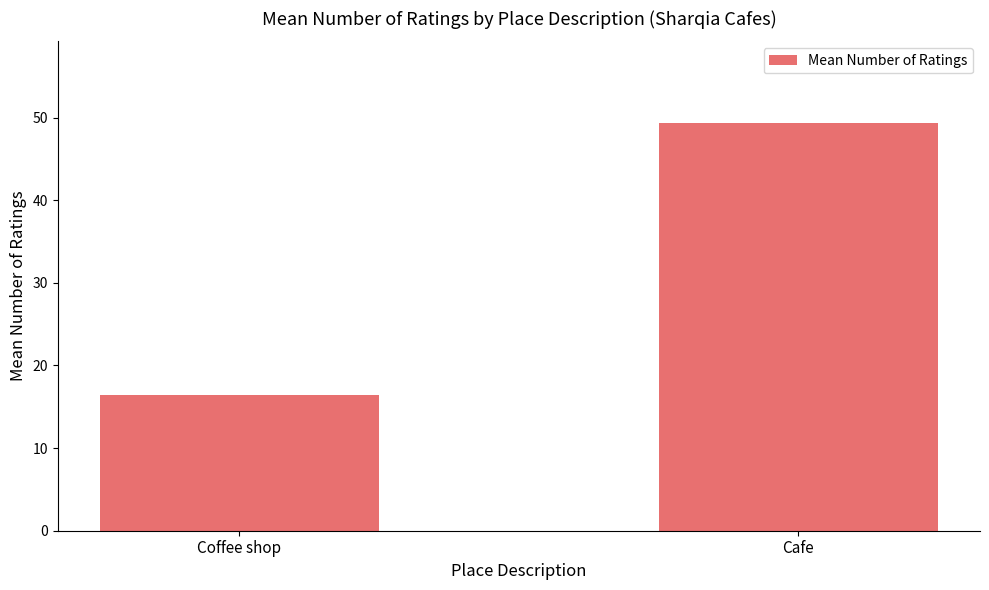

What is the value of the 1st bar from the left?

16.5